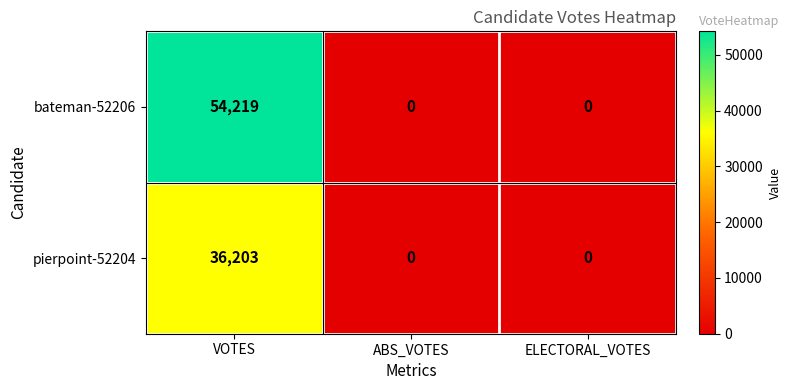

At which category does the chart reach its peak across all series?

VOTES